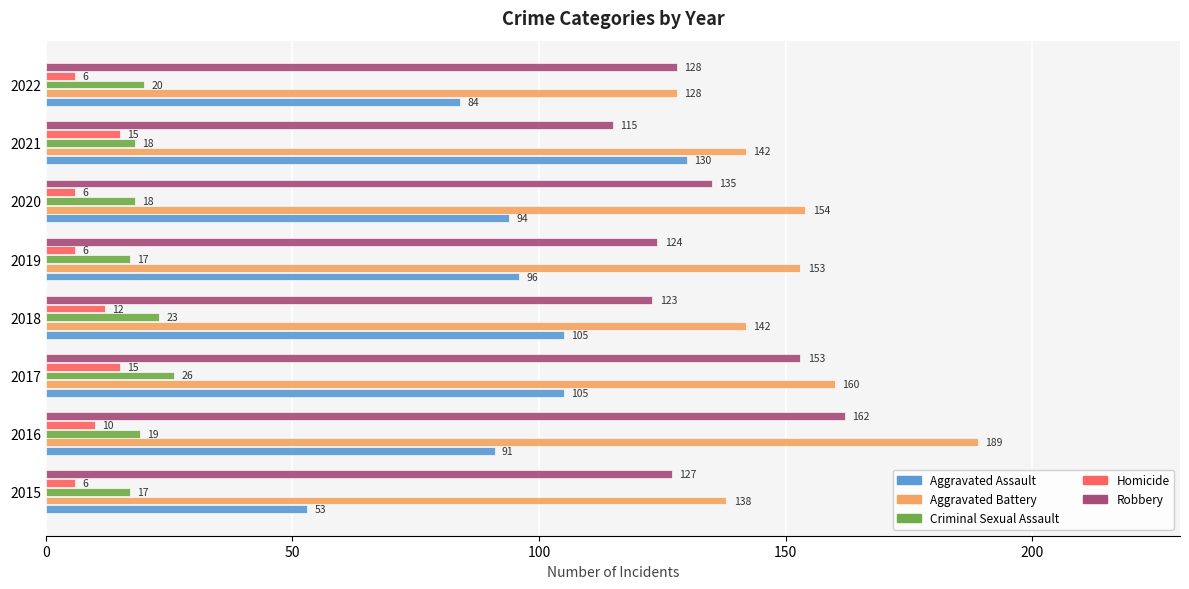

The value of Robbery at 2019 is 181. True or false?

False